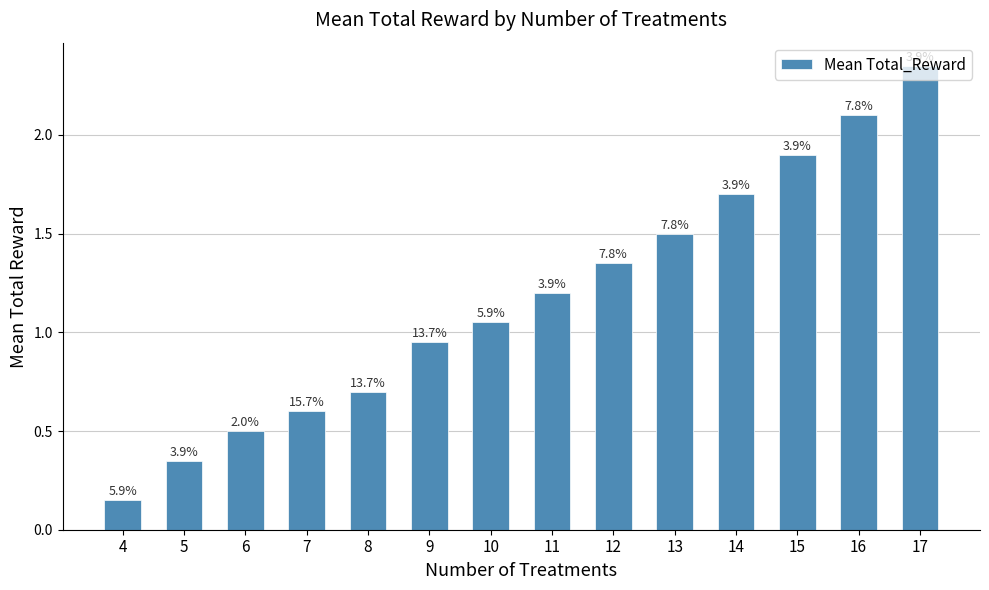

List the labels in order of value, largest first.

17, 16, 15, 14, 13, 12, 11, 10, 9, 8, 7, 6, 5, 4